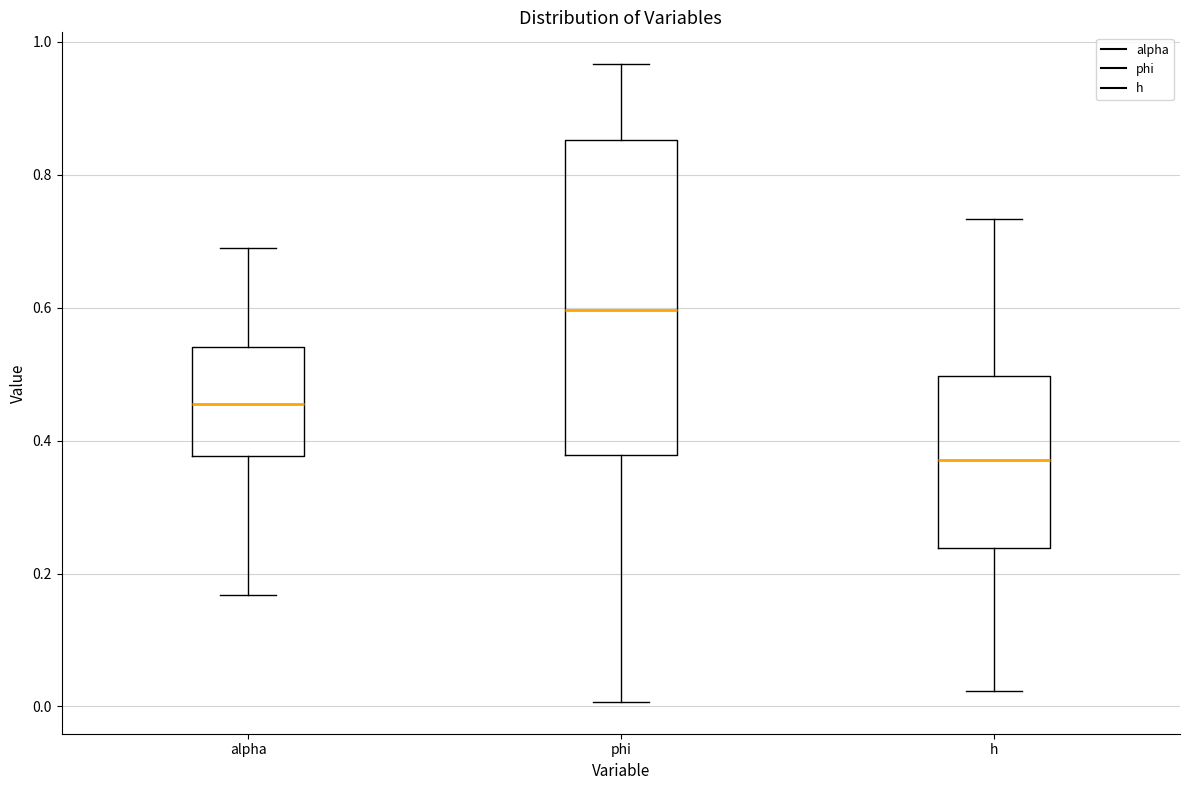

Reading left to right, transcribe this box plot: for each box, give where its median line is, the range the box spans, and where its two whiskers end, as read against the y-axis. The values are not printed on the chart, so give them approximately, as read against the axis.

alpha: median 0.46, box 0.38 to 0.54, whiskers 0.16 to 0.68
phi: median 0.60, box 0.38 to 0.86, whiskers 0.00 to 0.96
h: median 0.38, box 0.24 to 0.50, whiskers 0.02 to 0.74